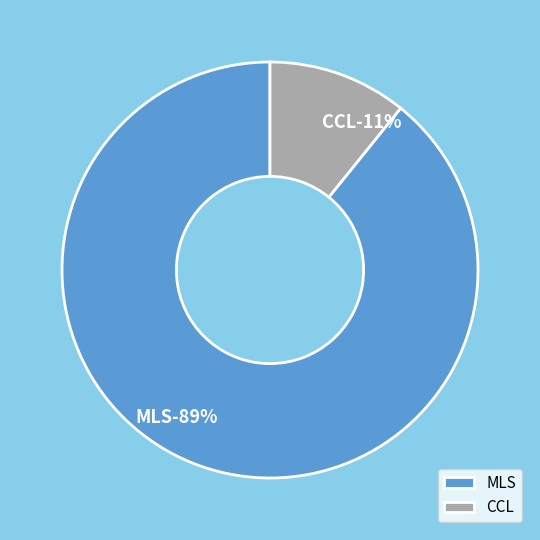

The MLS slice represents 89% of the pie. True or false?

True